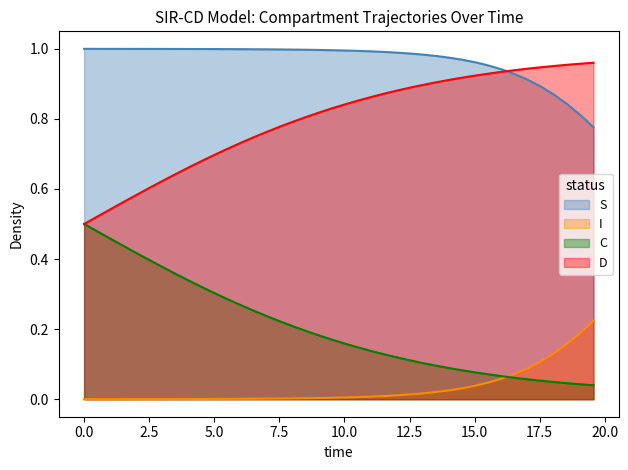

Which series has the largest total across all categories?

S